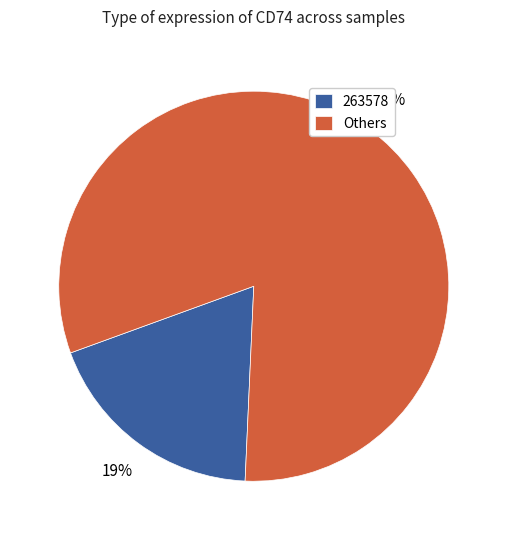

How many segments does this pie chart have?

2